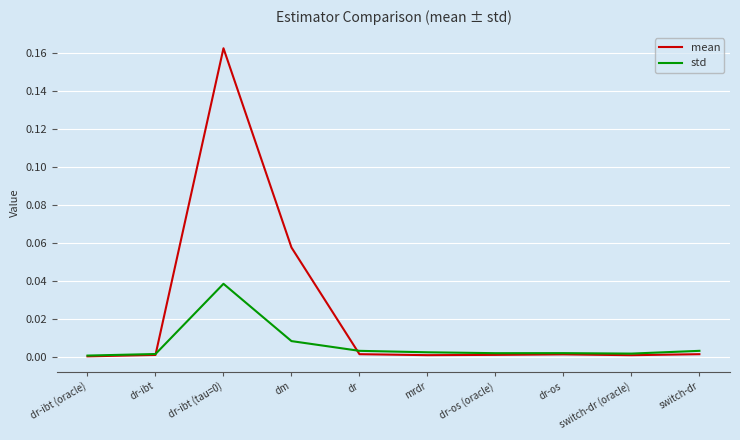

The value of mean at dr-ibt (tau=0) is 0.1. True or false?

False